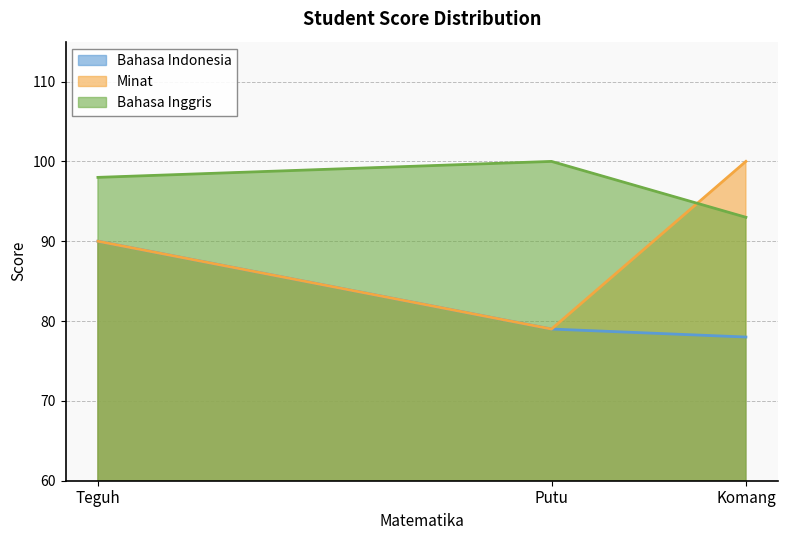

The Minat series shows 68 at Komang. True or false?

False